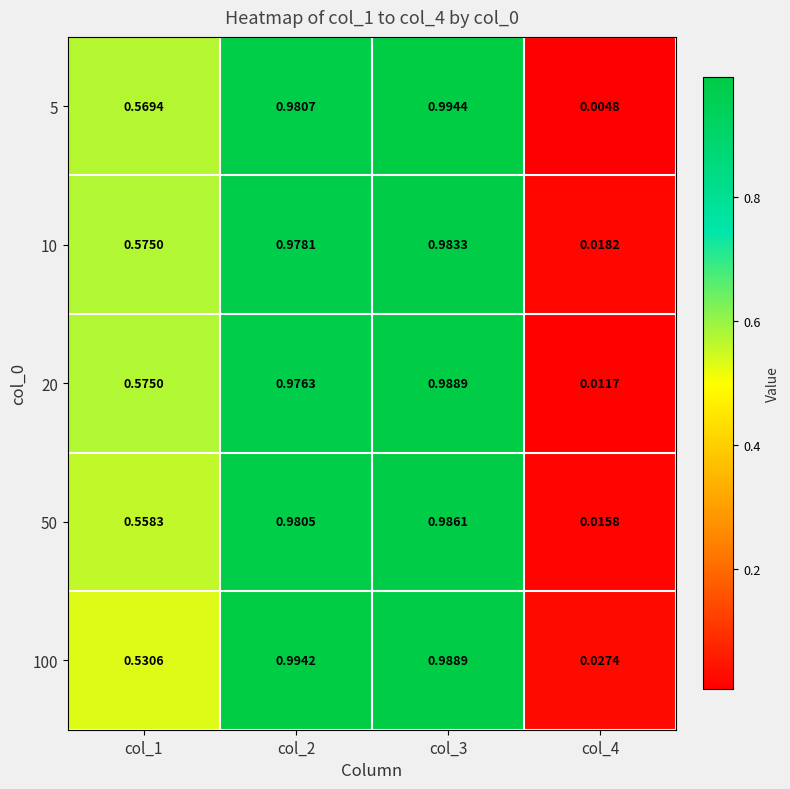

Is the value of 100 at col_2 greater than the value of 50 at col_1?

Yes